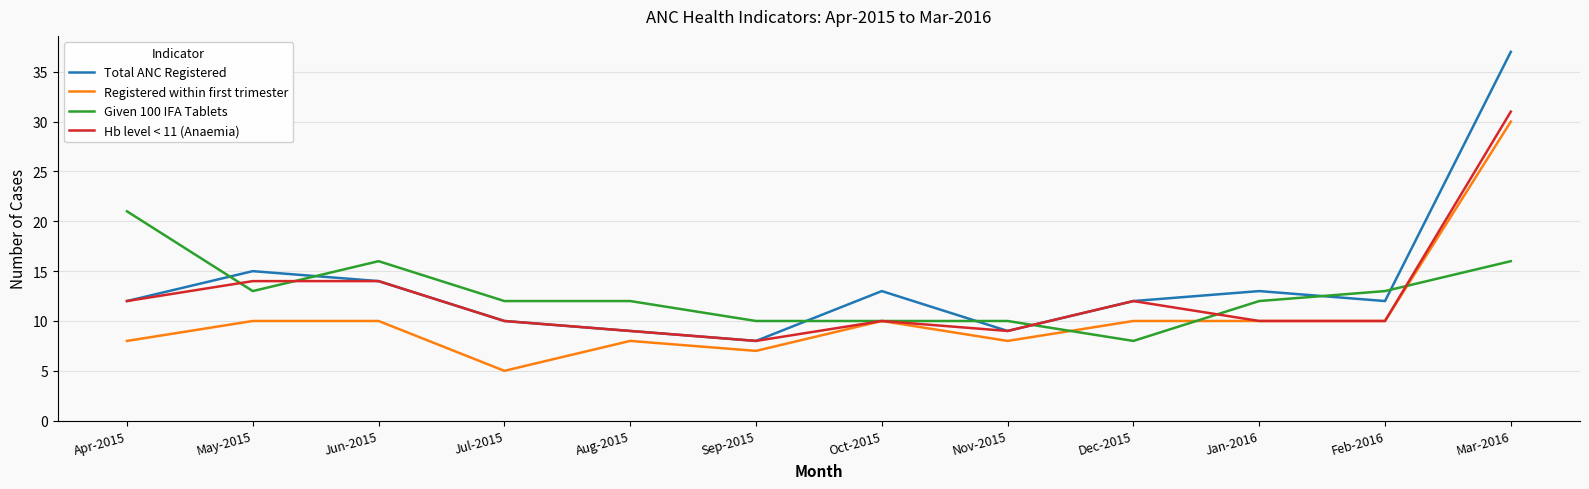

Between Nov-2015 and Mar-2016, which series saw the biggest shift?

Total ANC Registered